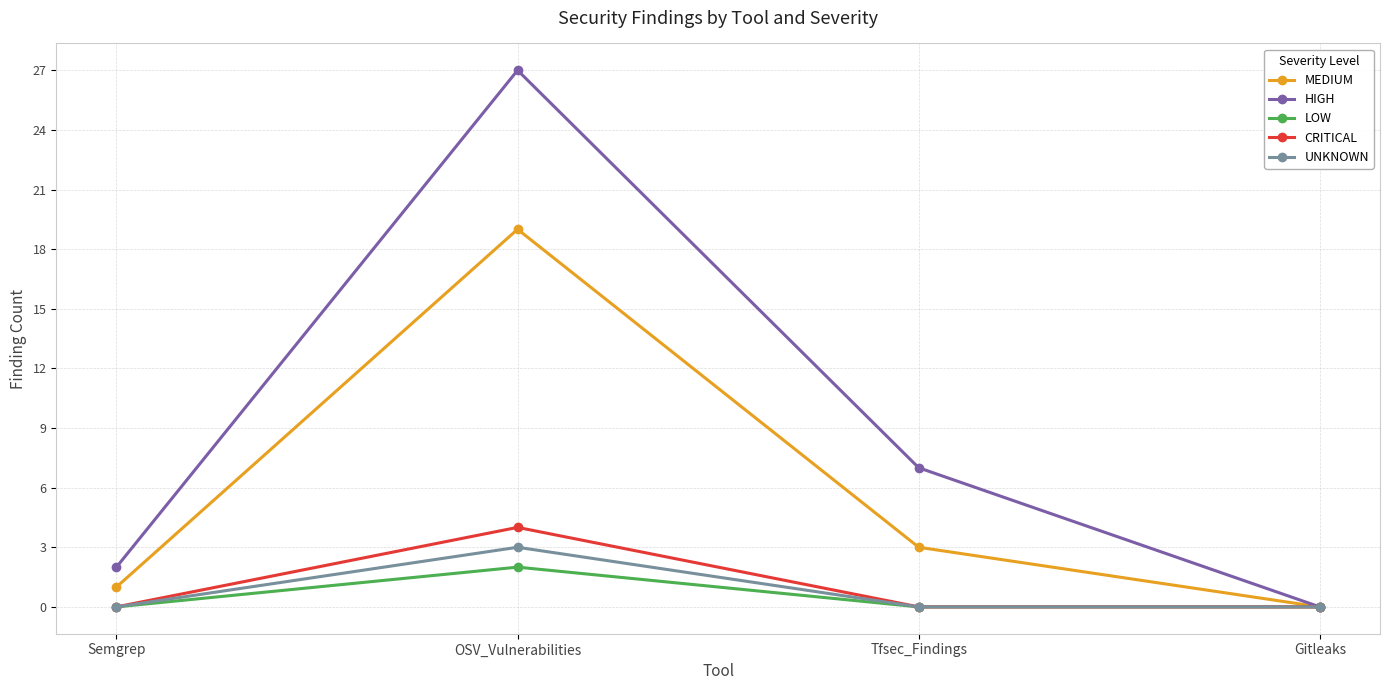

The value of LOW at Tfsec_Findings is 0. True or false?

True